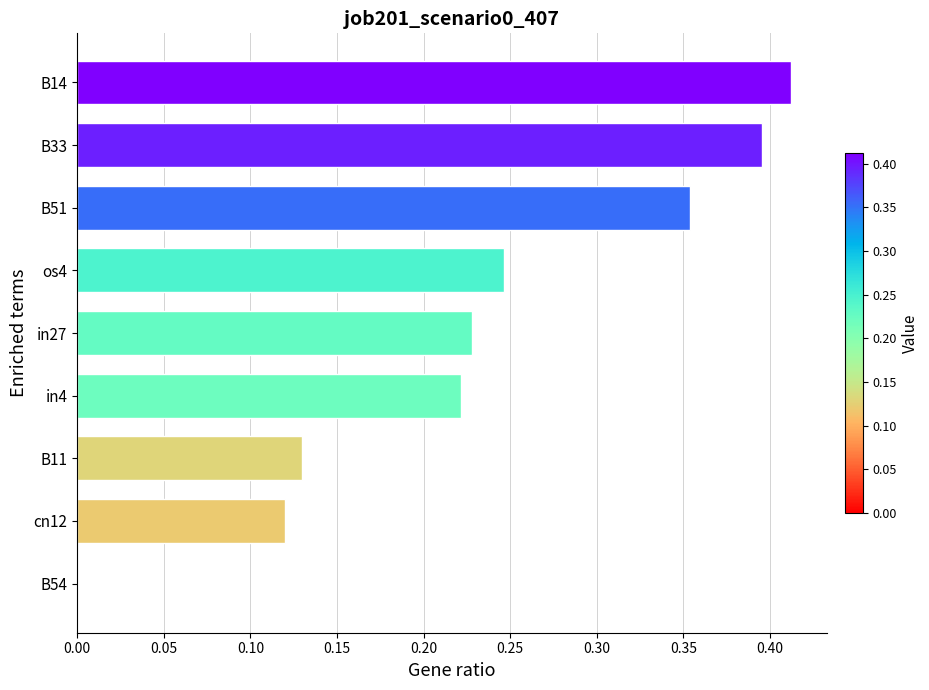

What is the sum of all values?

2.1